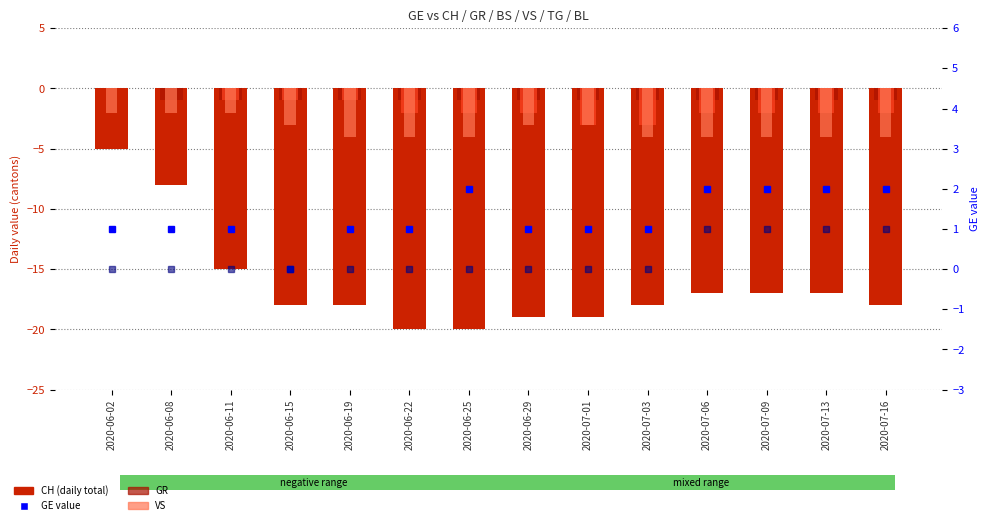

At 2020-06-25, list the series in order from smallest to largest.

CH, VS, BS, GR, TG, GE